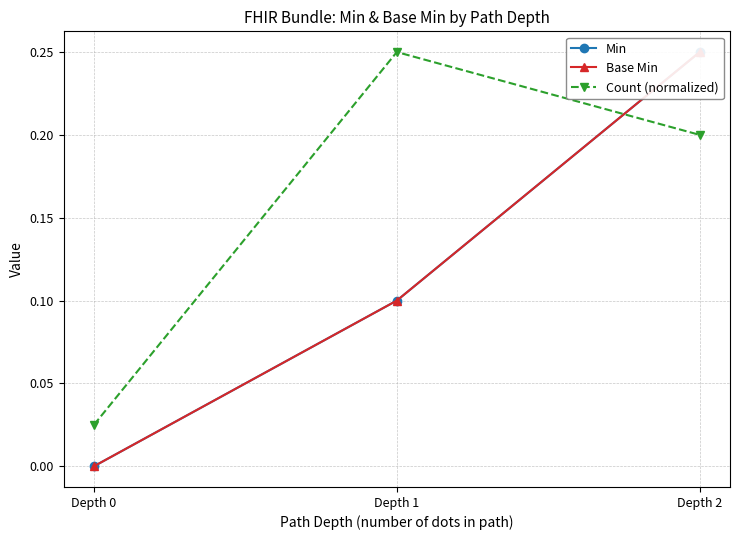

Which series changed the most between Depth 1 and Depth 2?

Min